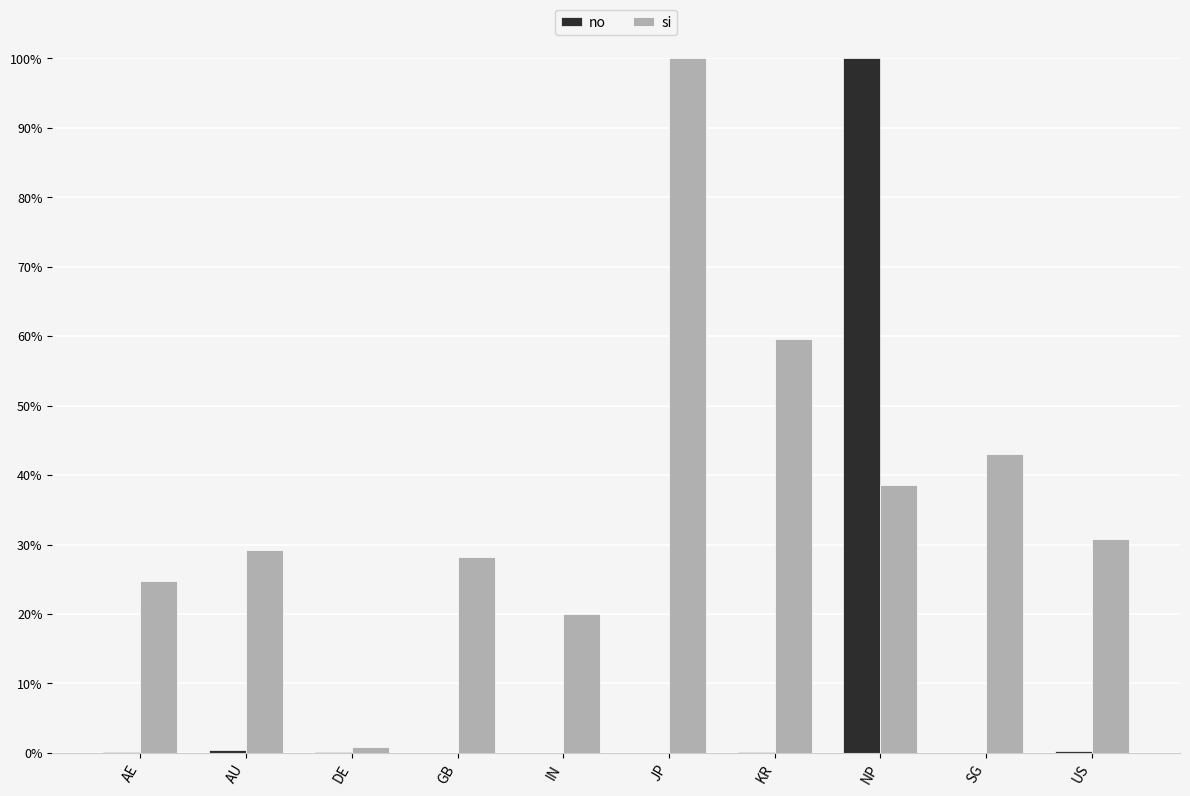

Which series has the largest total across all categories?

si